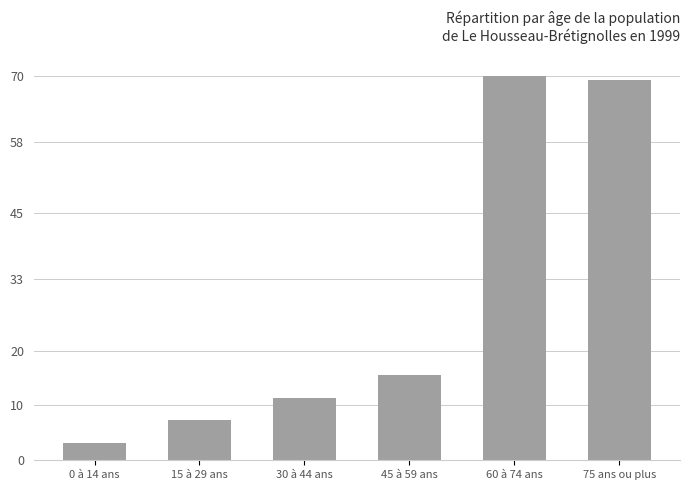

What is the value of the 4th bar from the left?

15.5